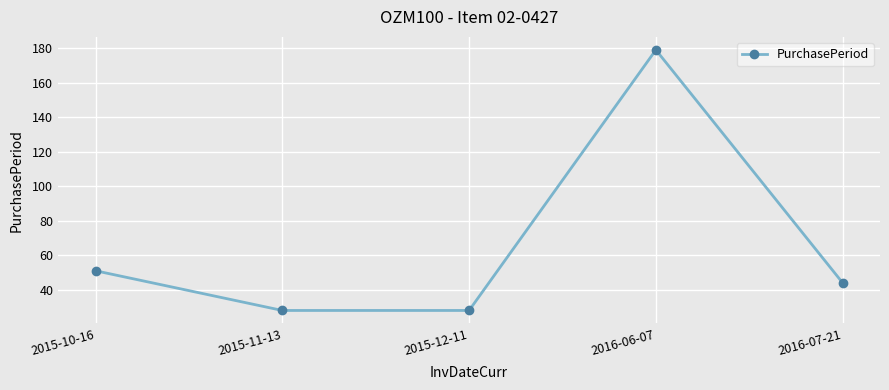

What is the maximum value shown in the chart?

179